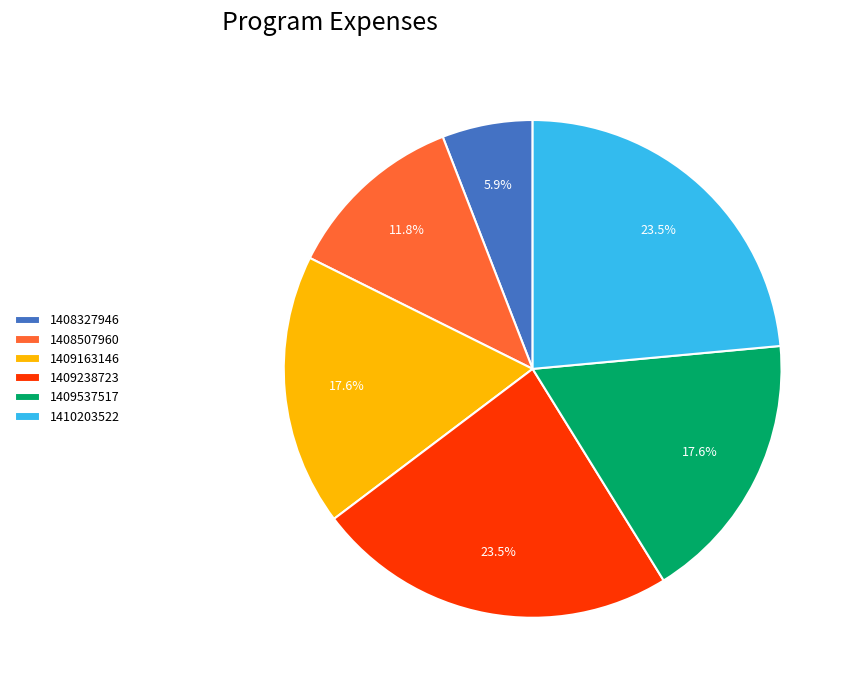

Is 1409238723 the majority of the pie?

No